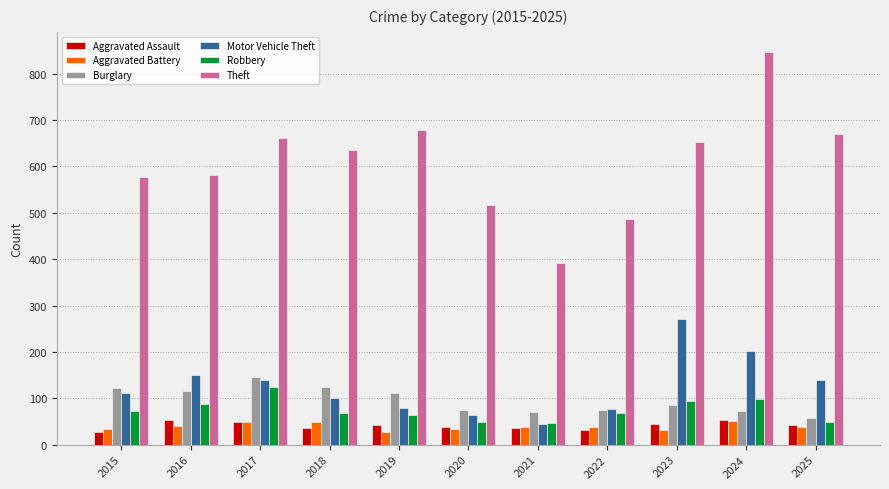

What is the value of the Burglary bar at the 2nd from the left?

115